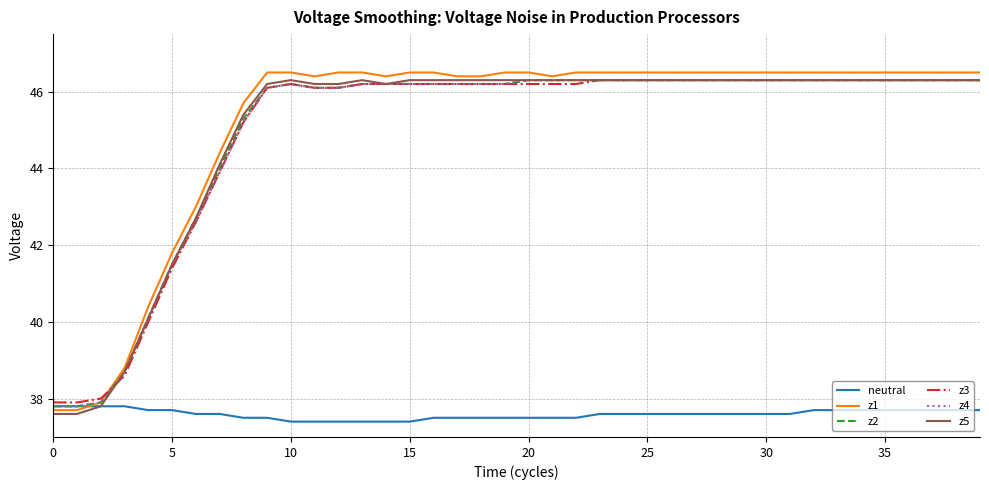

Which series has the widest spread of values?

z1